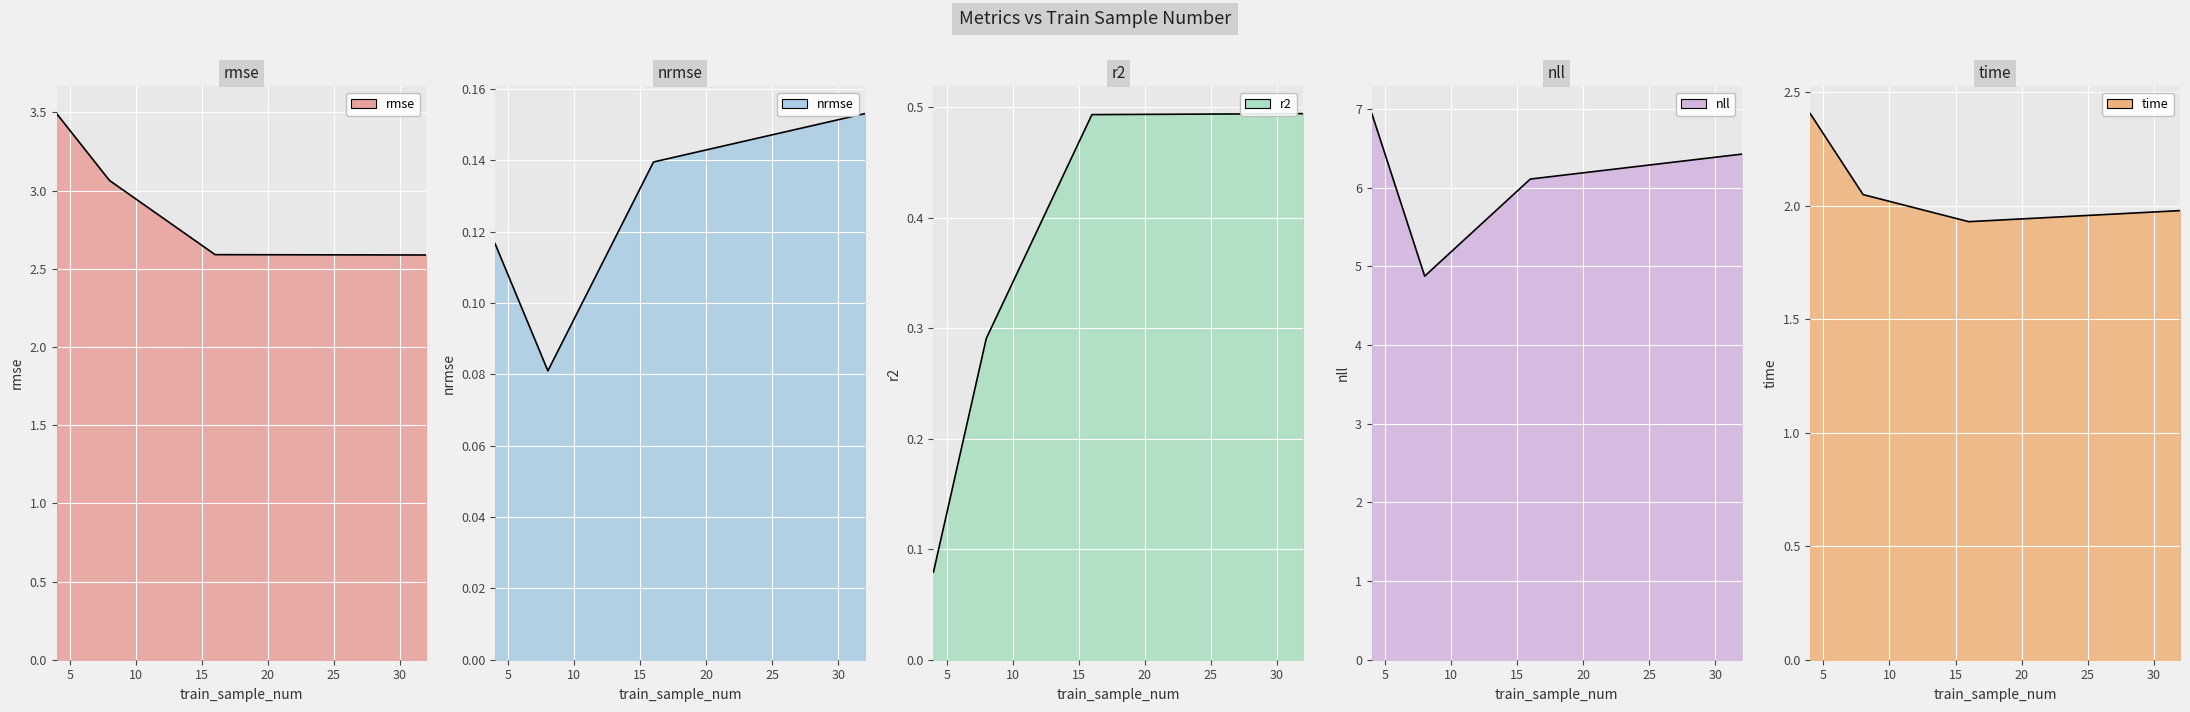

True or false: time has a value of 1.9 at 16.

True